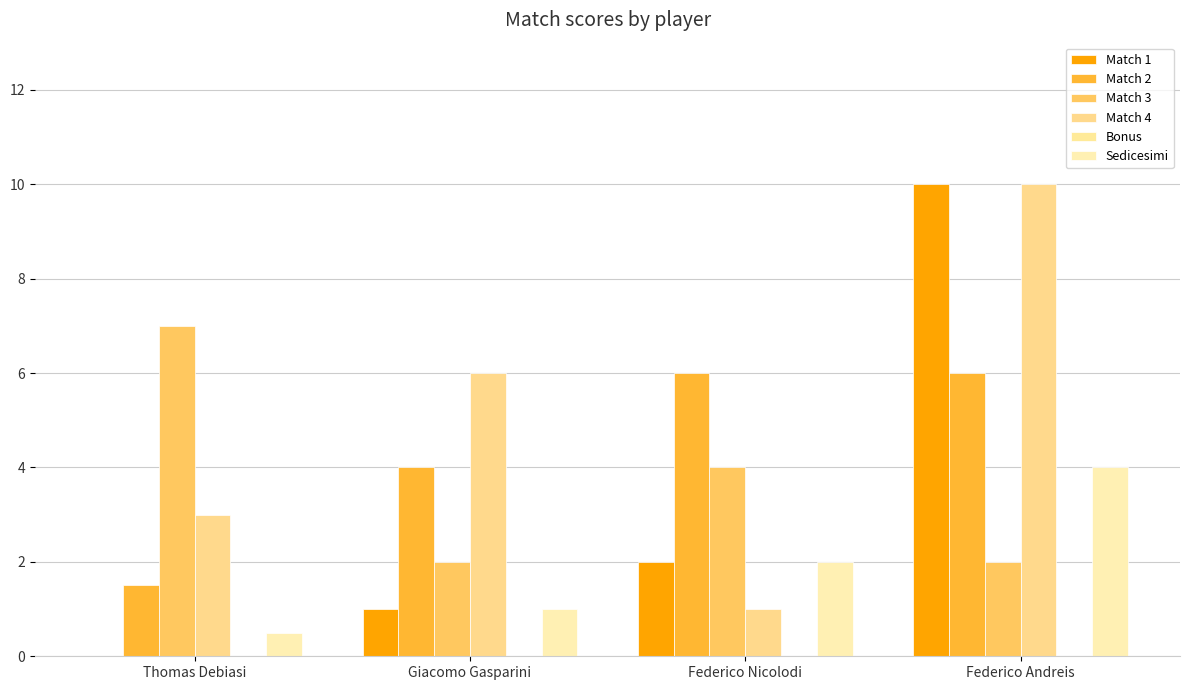

What is the difference between the second highest and minimum values in the Sedicesimi series?

1.5